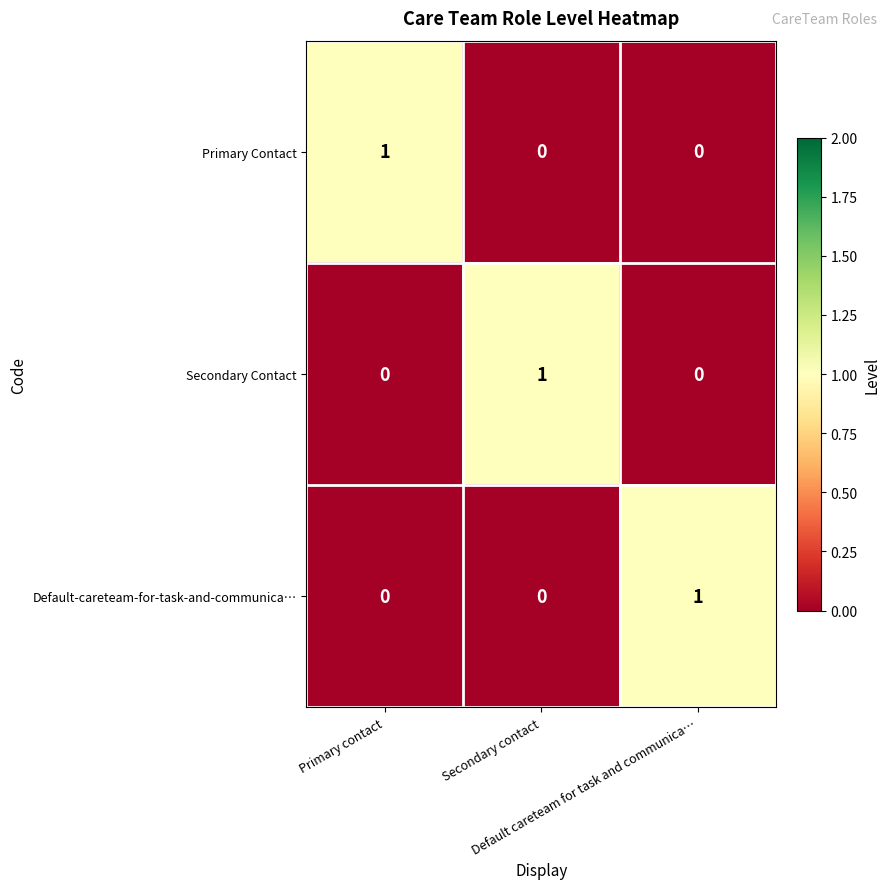

At how many categories does at least one series exceed 0?

3